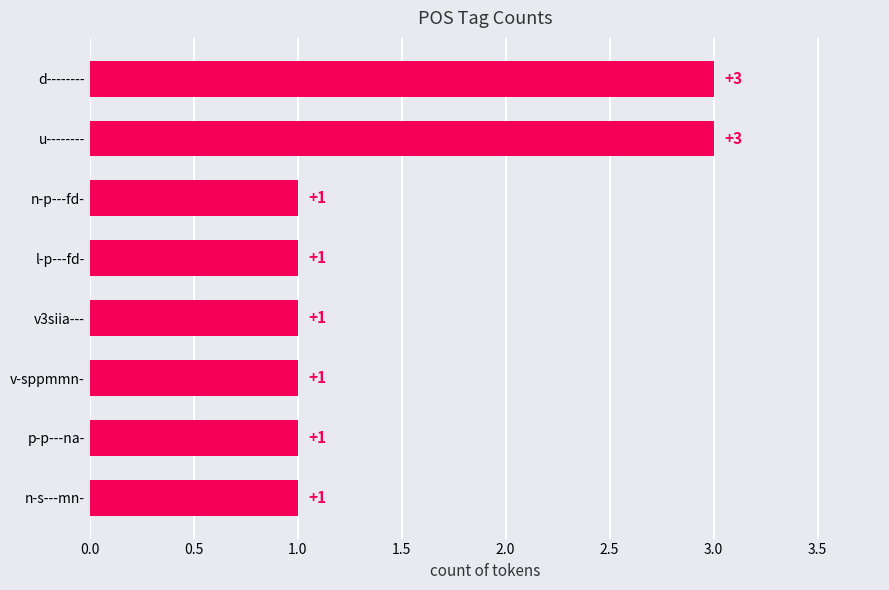

What is the greatest value displayed?

3